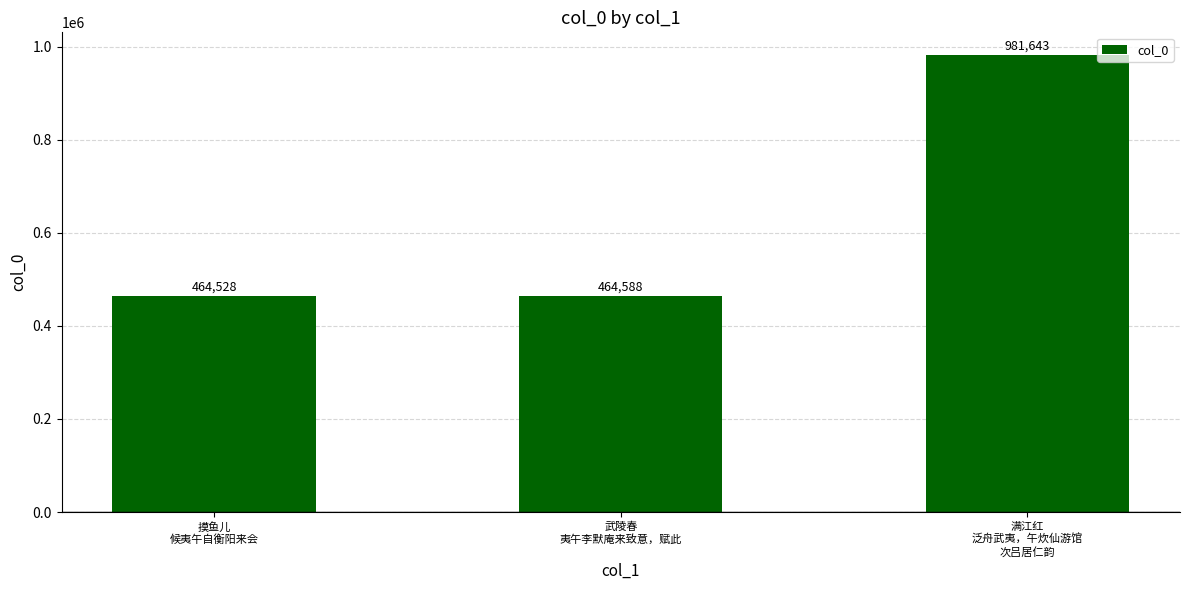

Which label corresponds to the largest value in the chart?

满江红
泛舟武夷，午炊仙游馆
次吕居仁韵